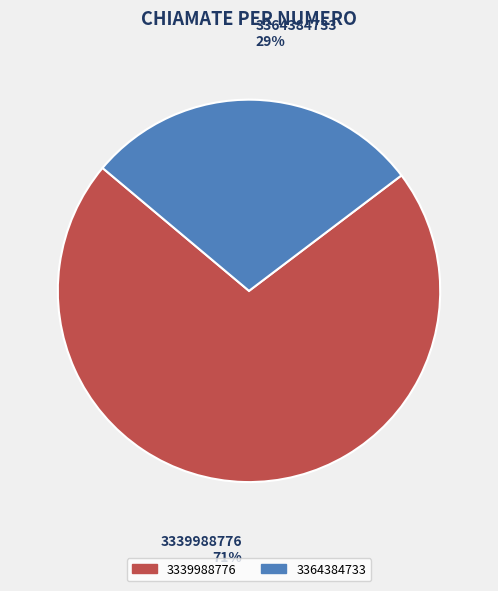

How many slices are in this pie chart?

2